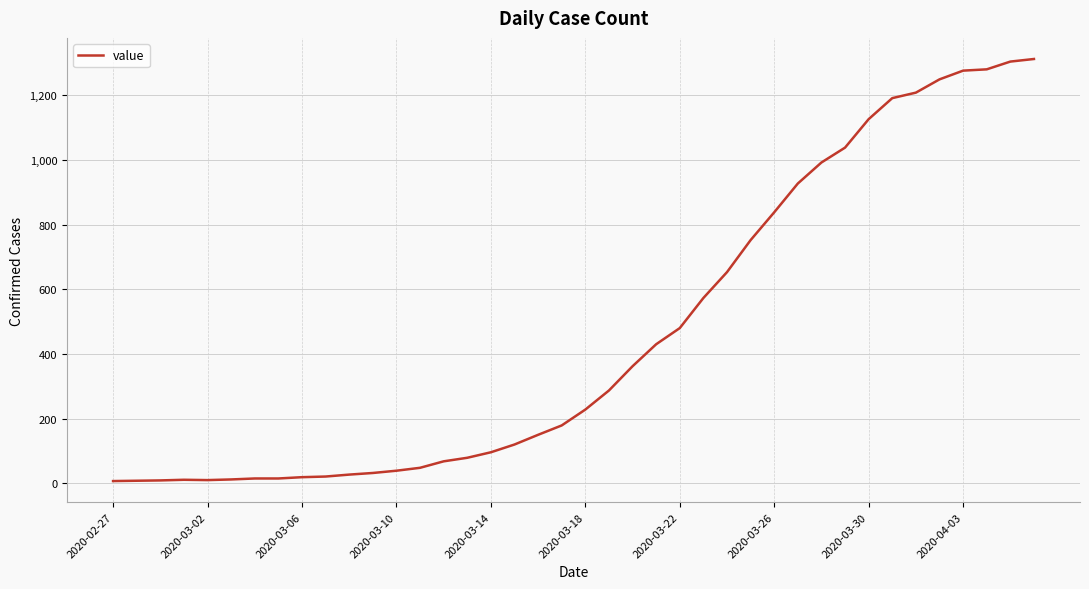

What is the difference between the maximum and minimum values?

1305